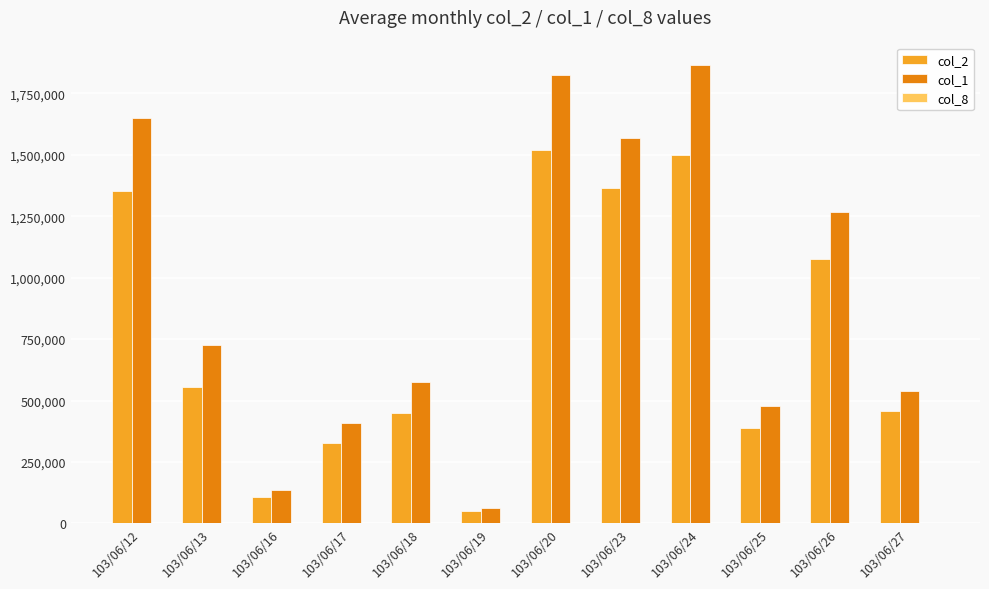

How many distinct data groups are displayed?

3